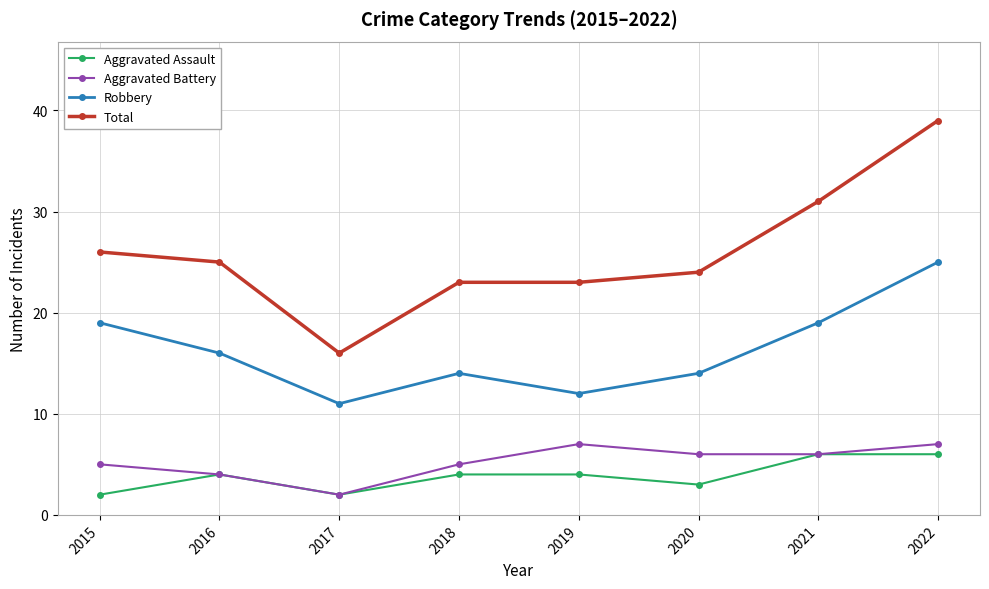

What is the value of the Robbery point at the 8th from the left?

25